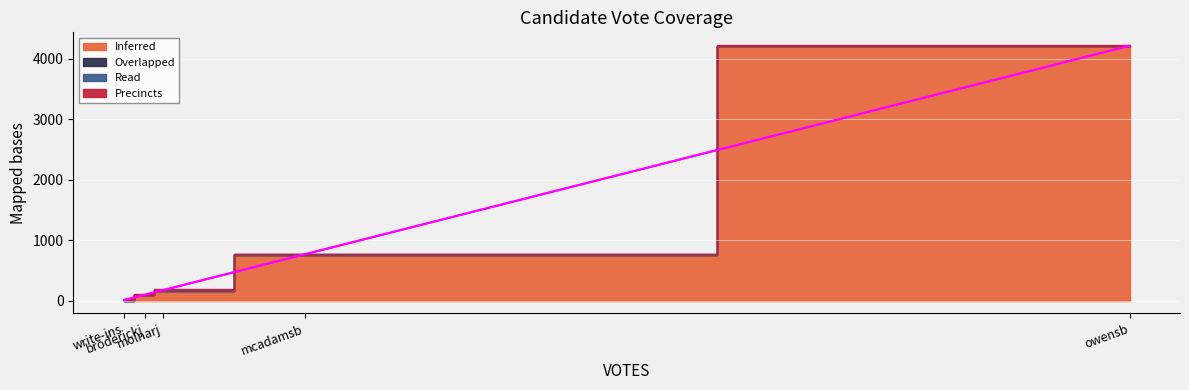

At which label does Read reach its minimum?

broderickj